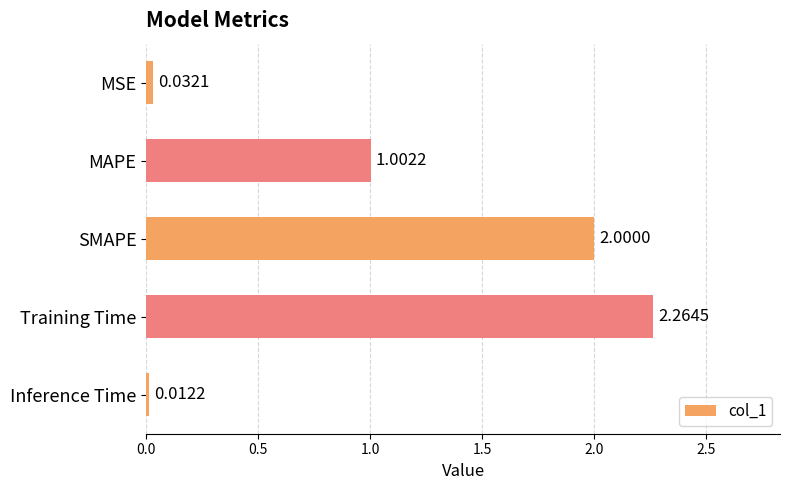

Does the chart contain any negative values?

No